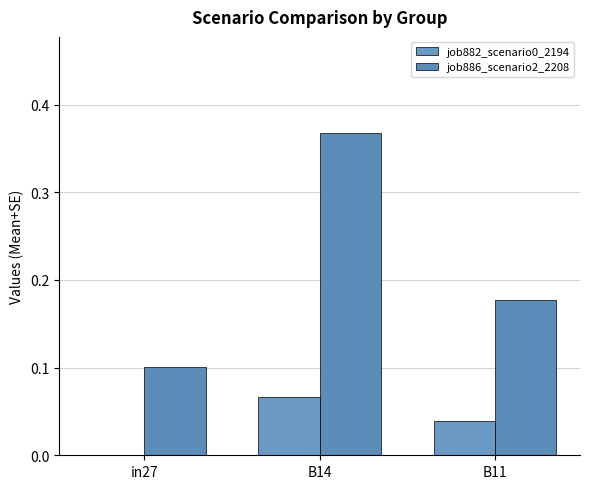

Which series has the widest spread of values?

job886_scenario2_2208